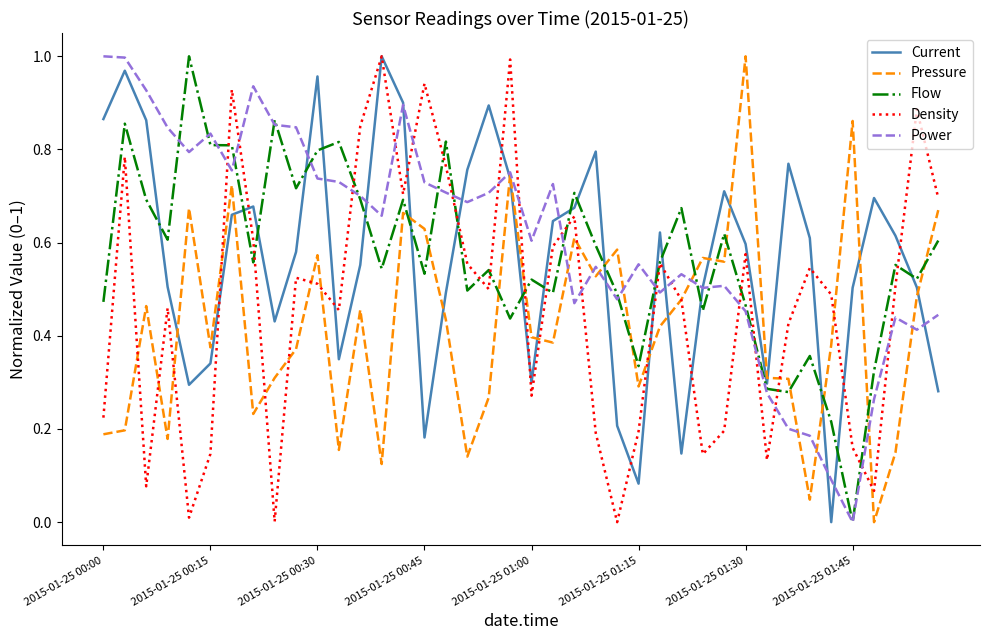

Which series ends up on top after the final intersection of Current and Flow?

Flow